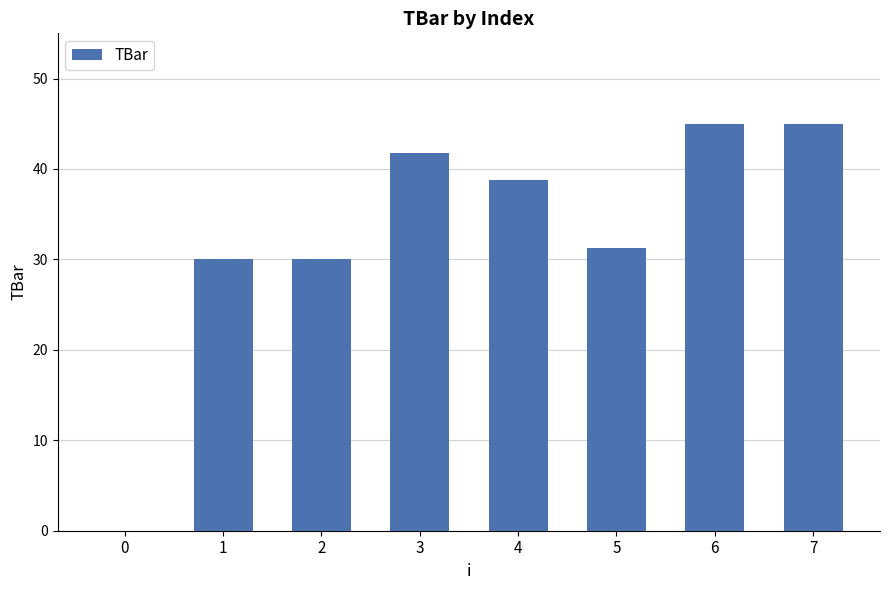

What is the sum of all values?

261.9